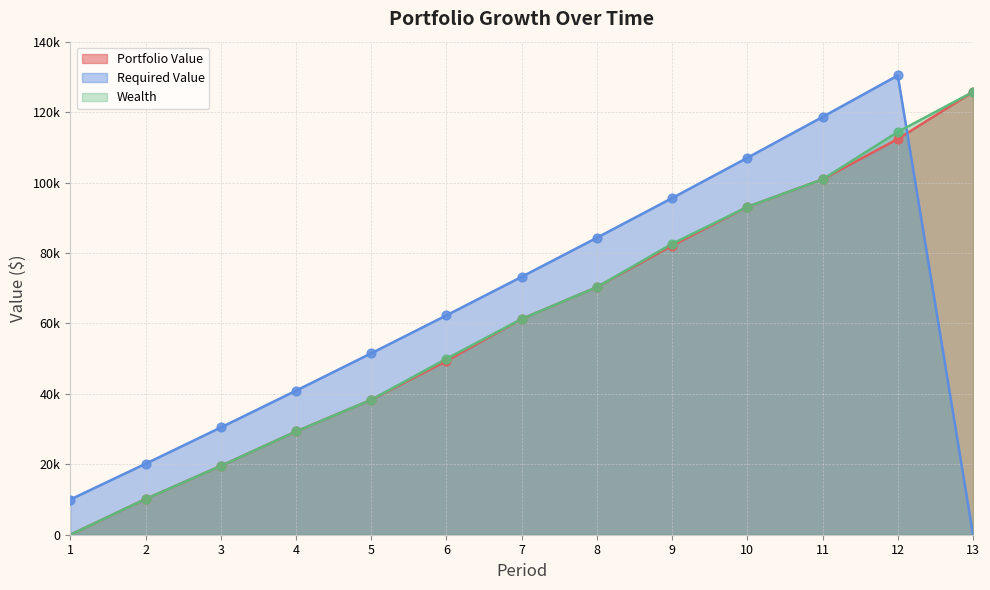

What are all the series names shown in the legend?

Portfolio Value, Required Value, Wealth